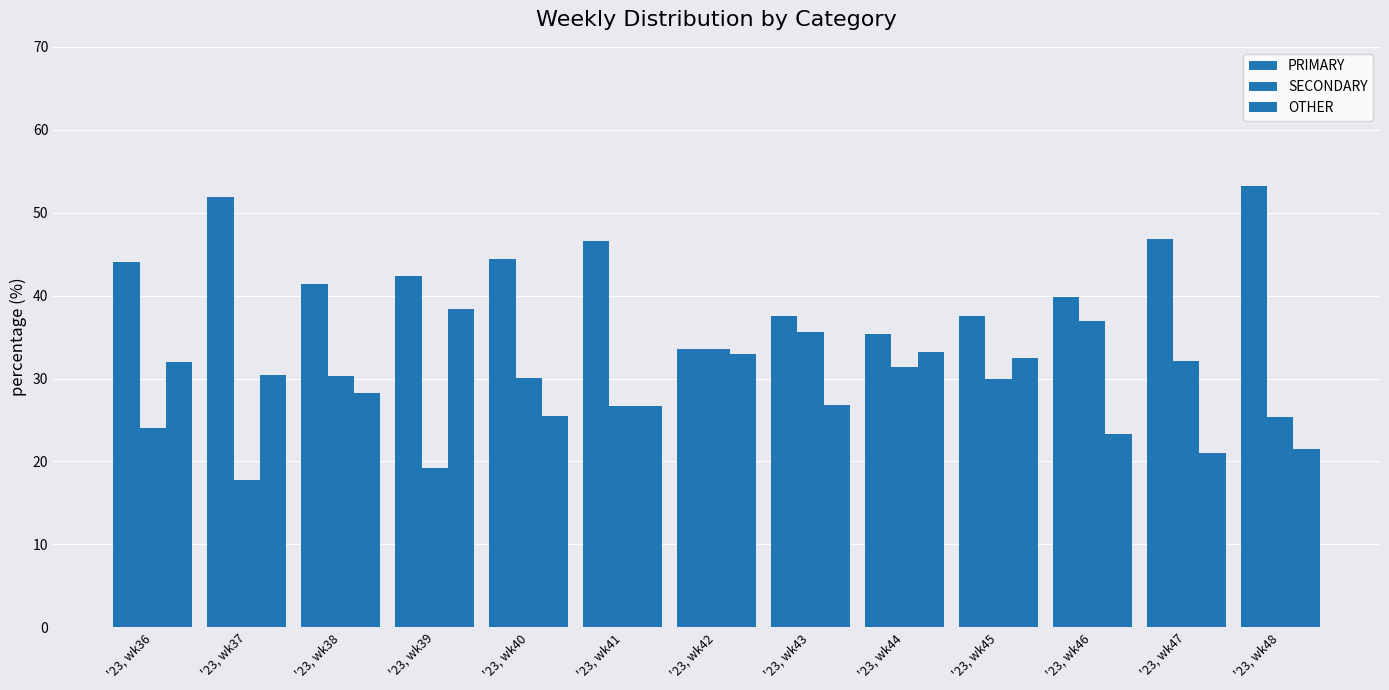

Read the SECONDARY value at '23, wk43.

35.6